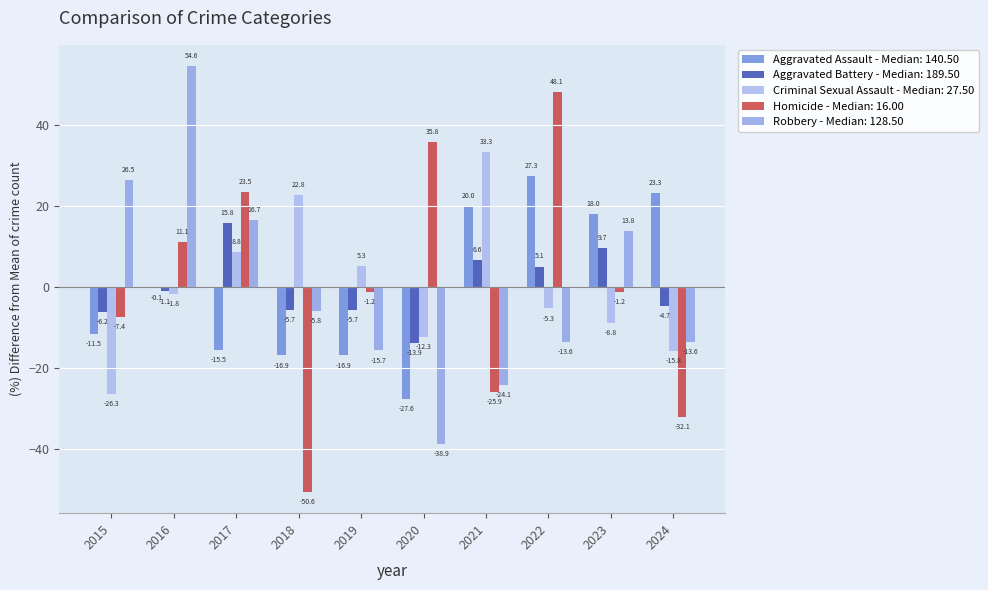

How many values in the Aggravated Battery - Median: 189.50 series exceed -1?

4